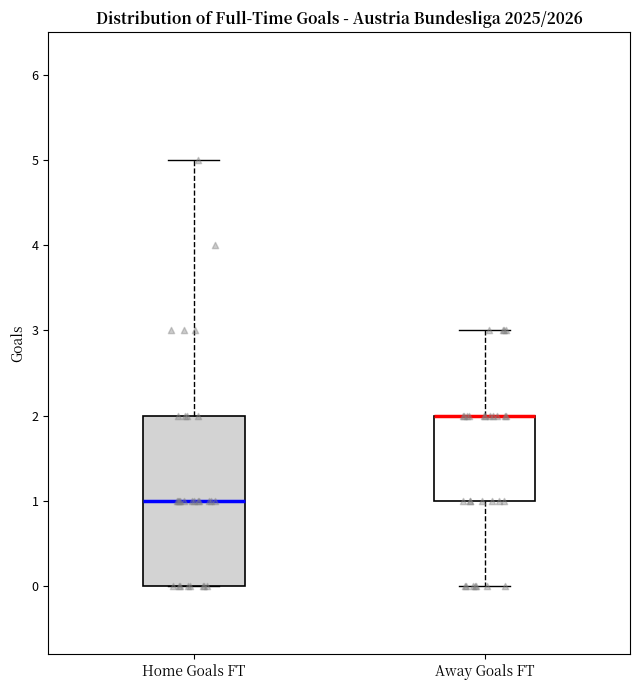

Which box is the tallest, from its lower edge to its upper edge?

Home Goals FT